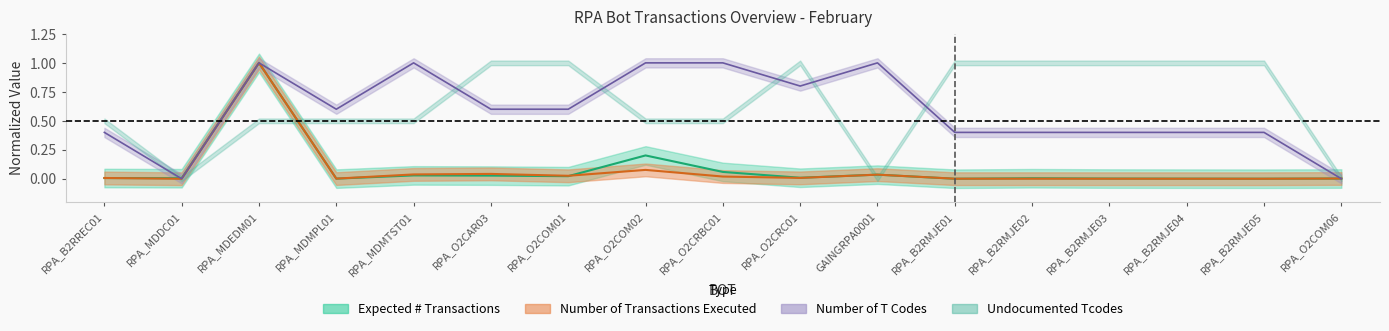

At how many categories does at least one series exceed 0?

17